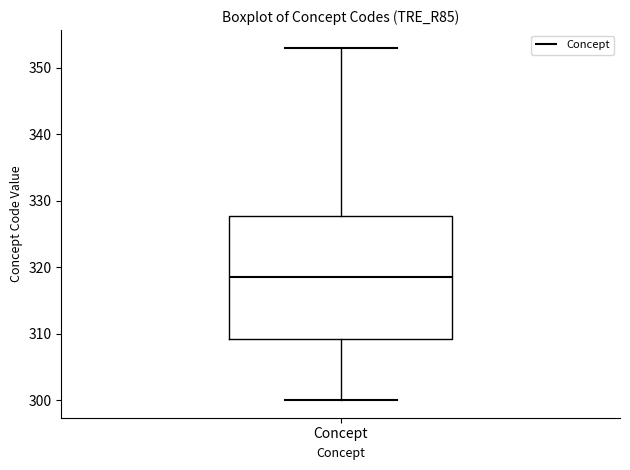

Read this box plot against the y-axis: the position of the median line, the range covered by the box, and the ends of both whiskers. The values are not printed on the chart, so give them approximately, as read against the axis.

median 319, box 309 to 328, whiskers 300 to 353